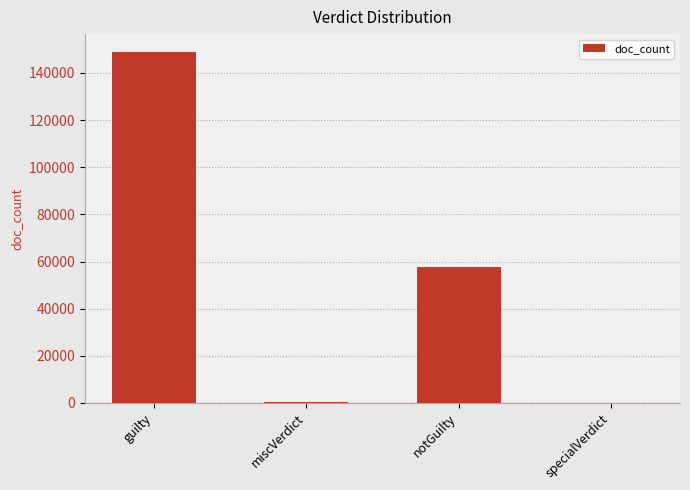

What is the maximum value shown in the chart?

149030